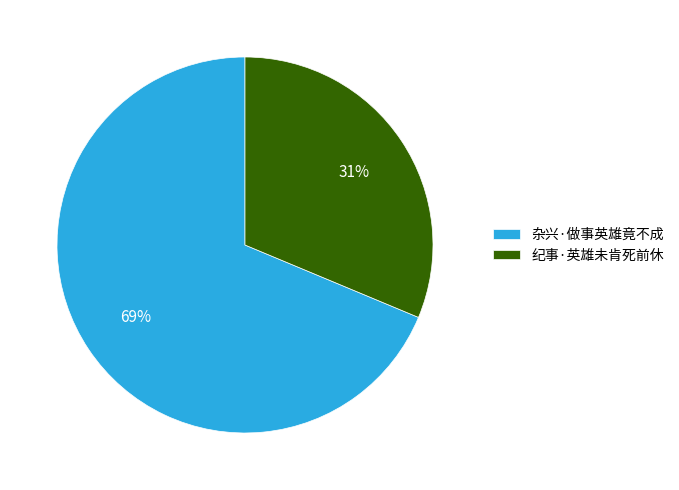

The 杂兴·做事英雄竟不成 slice represents 56% of the pie. True or false?

False